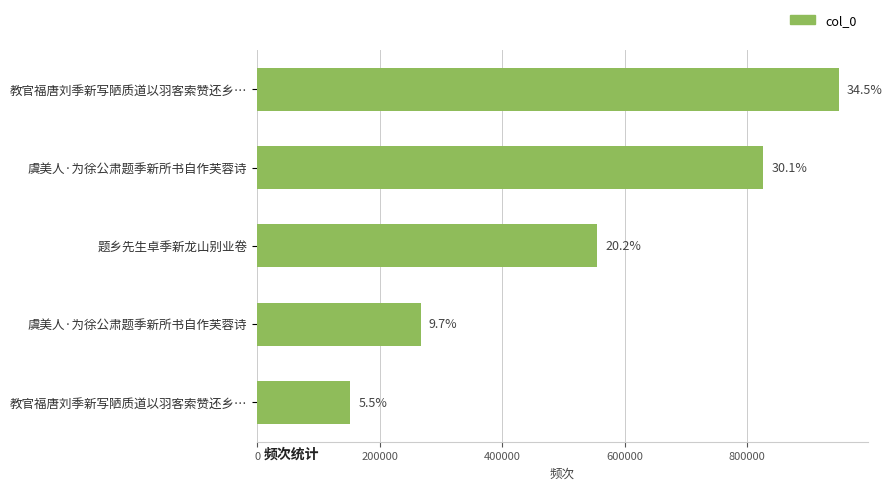

How many bars are there in total?

5